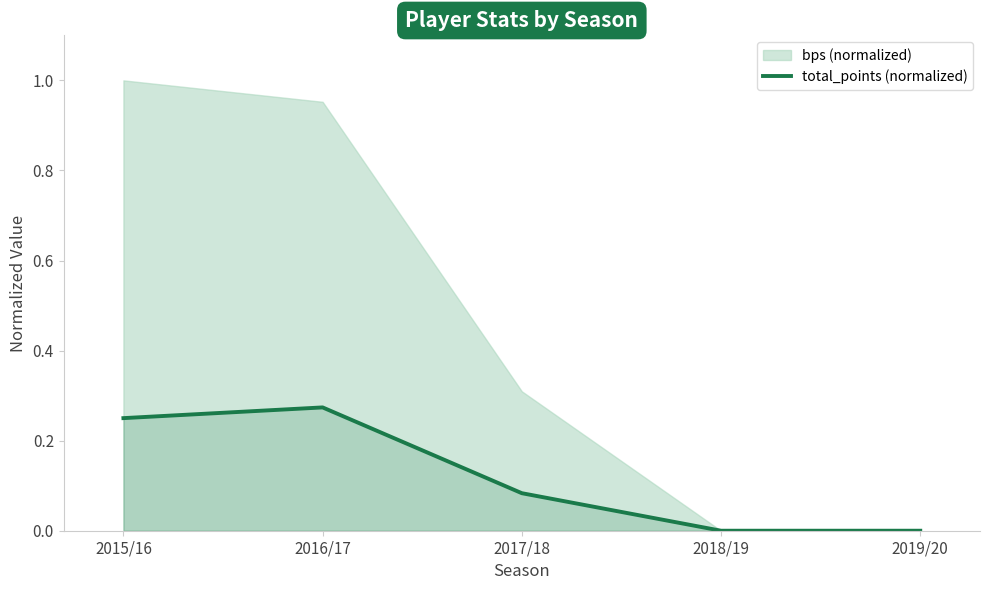

How many values are between 0 and 1?

5